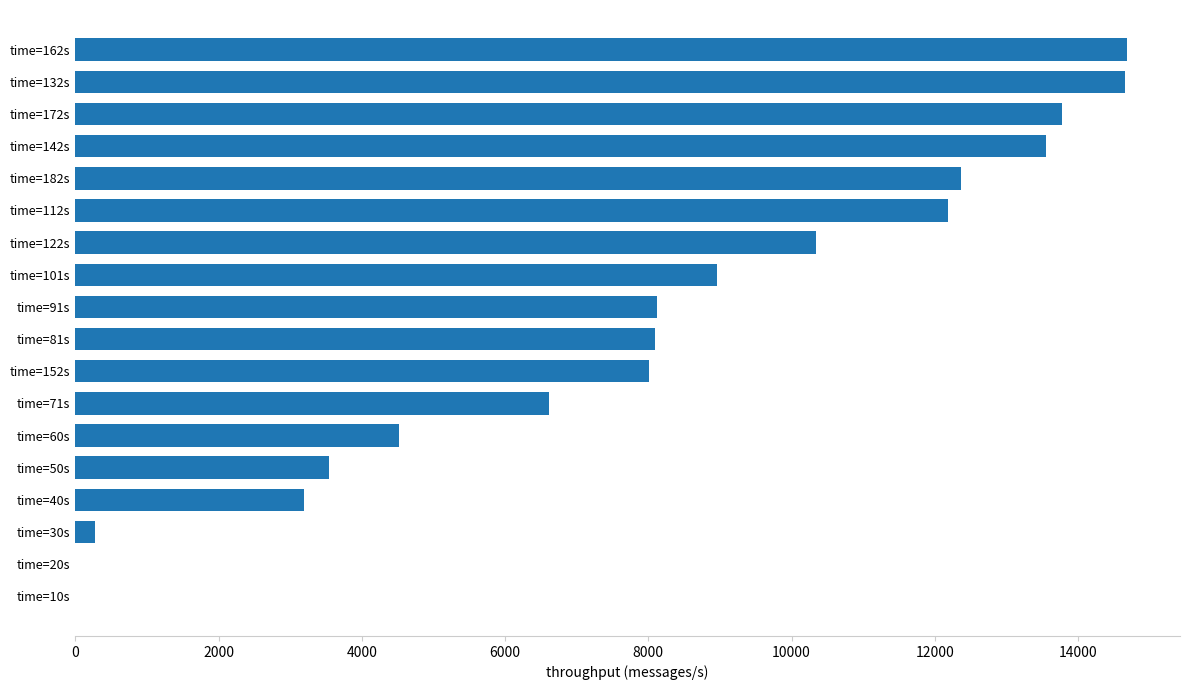

Is it true that the value at time=10s is 0?

True